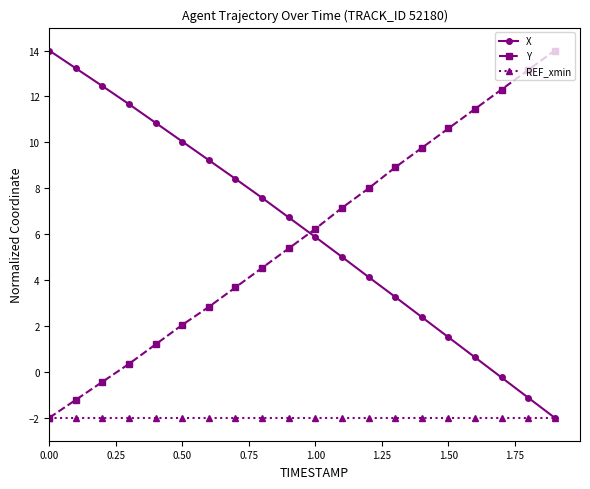

True or false: X has more than 2 interior local peaks.

False